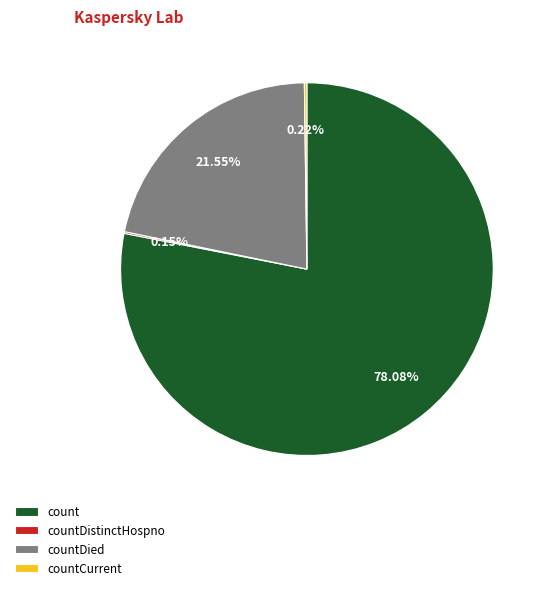

What is the largest slice in the pie chart?

count